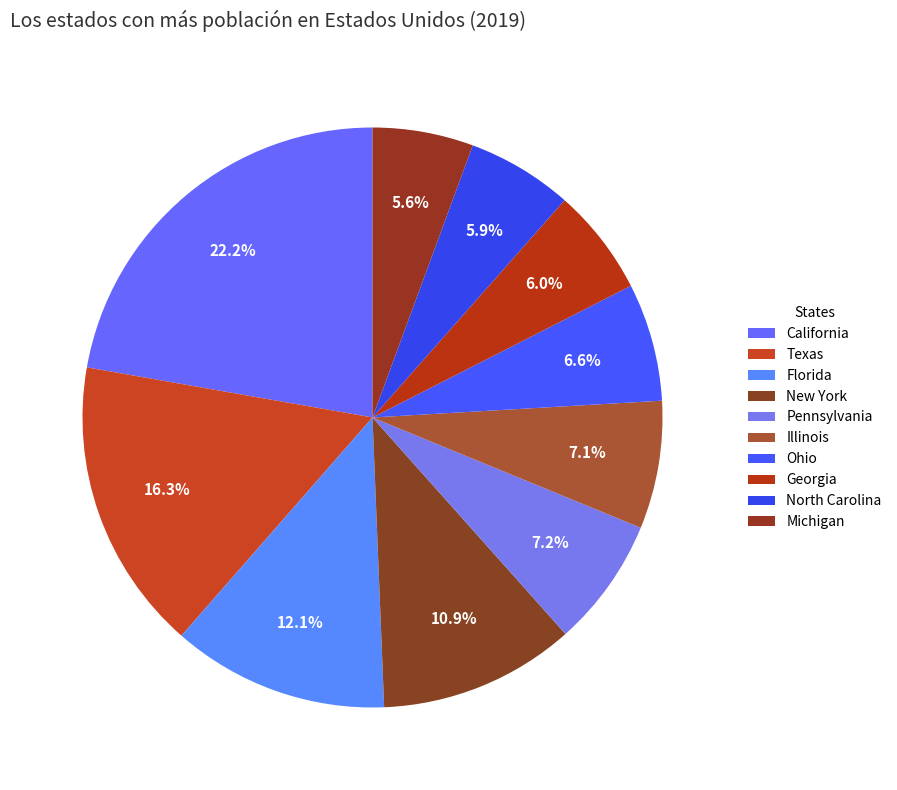

What is the change in value from Illinois to Ohio?

-982721